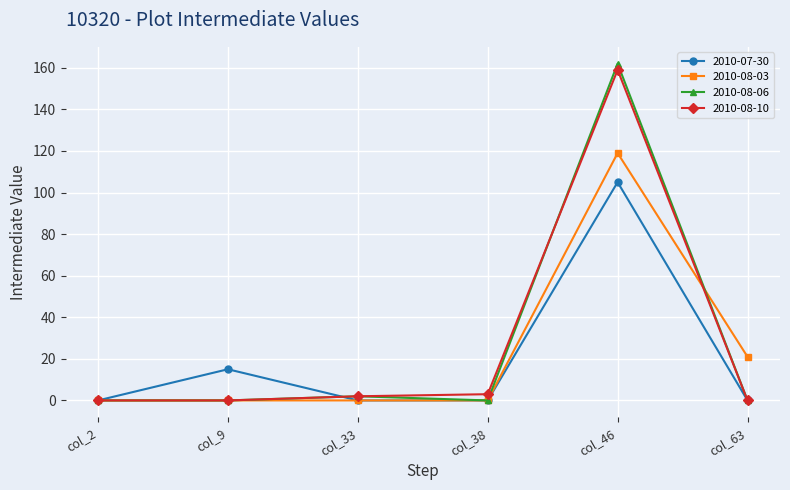

Between col_9 and col_46, which series saw the biggest shift?

2010-08-06